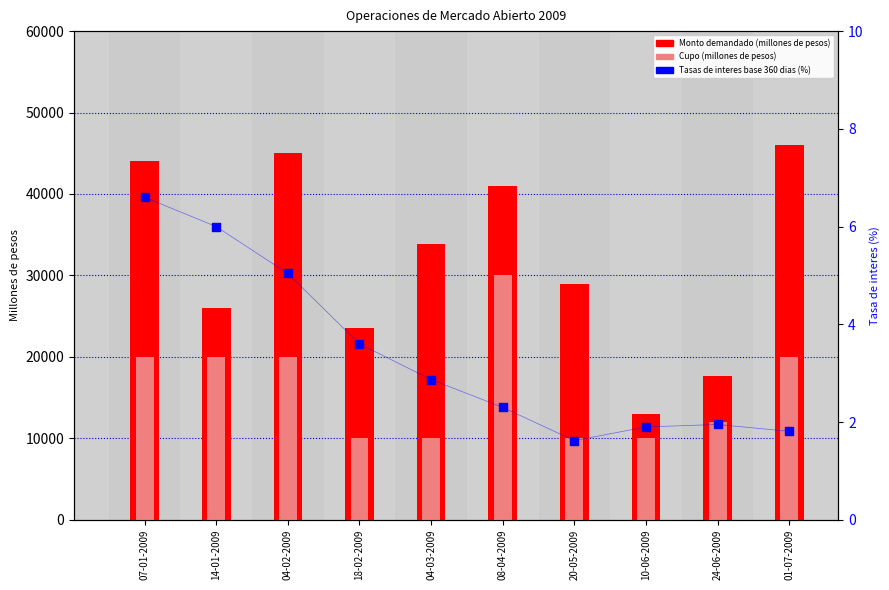

At which category is the sum across all series the highest?

08-04-2009